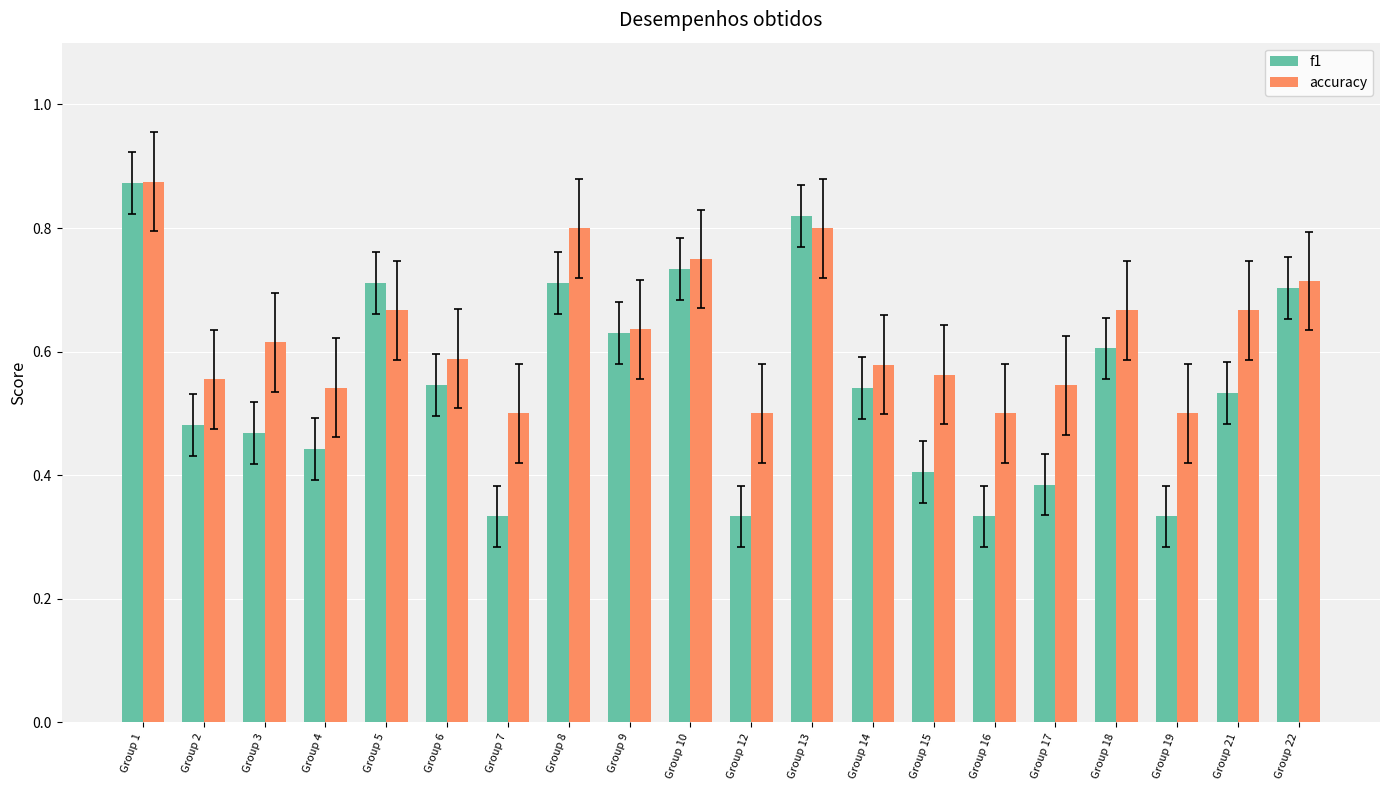

How many accuracy values are between 0 and 1?

20